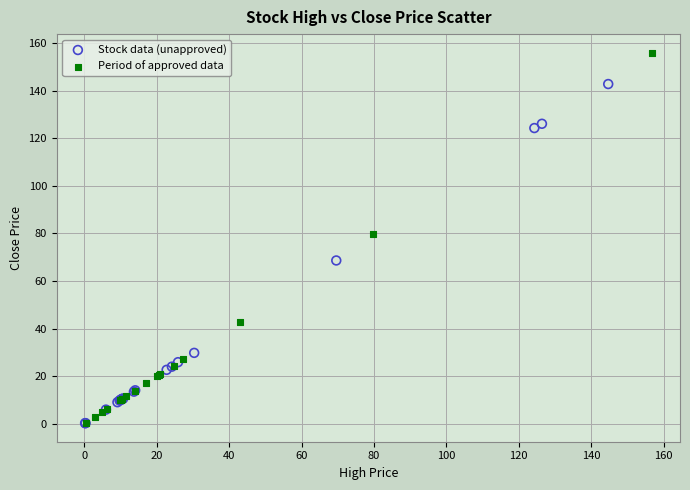

Which series contains the highest Y value?

Period of approved data